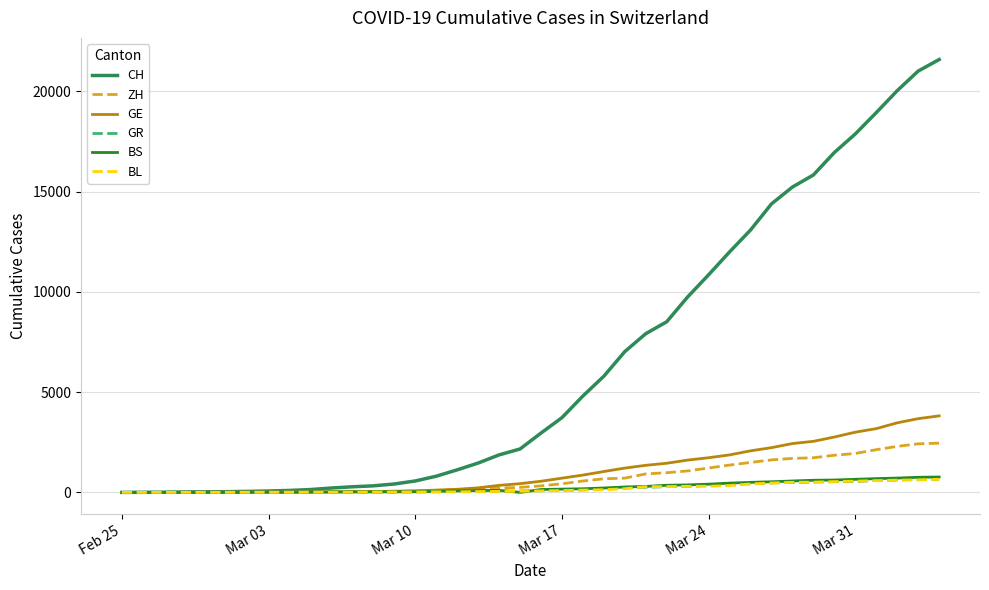

What is the highest value of the ZH series?

2455